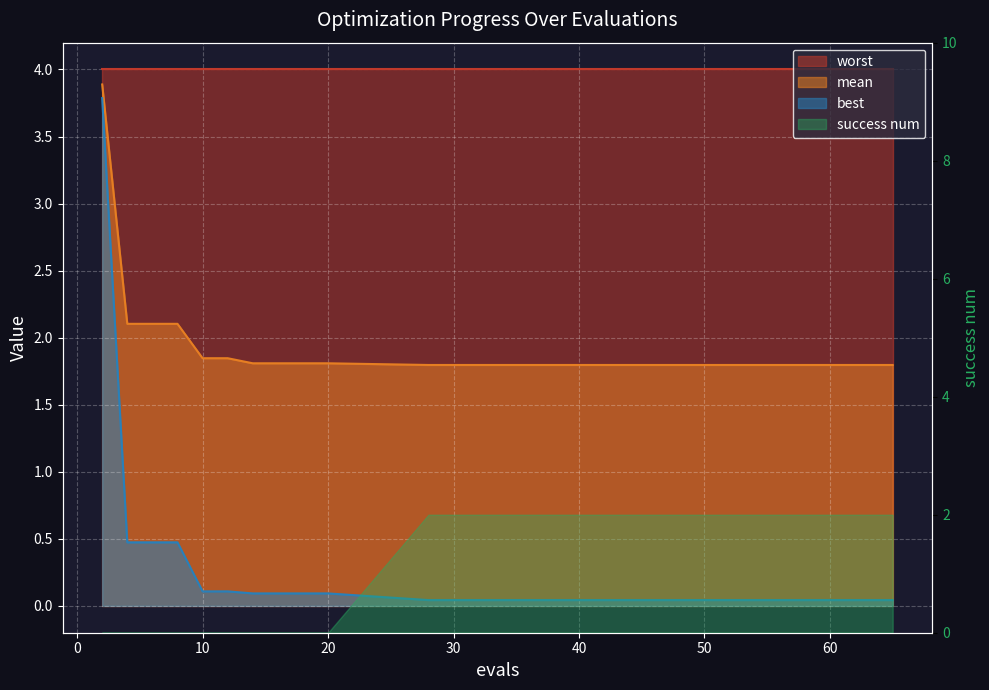

What is the lowest value of the mean series?

1.8